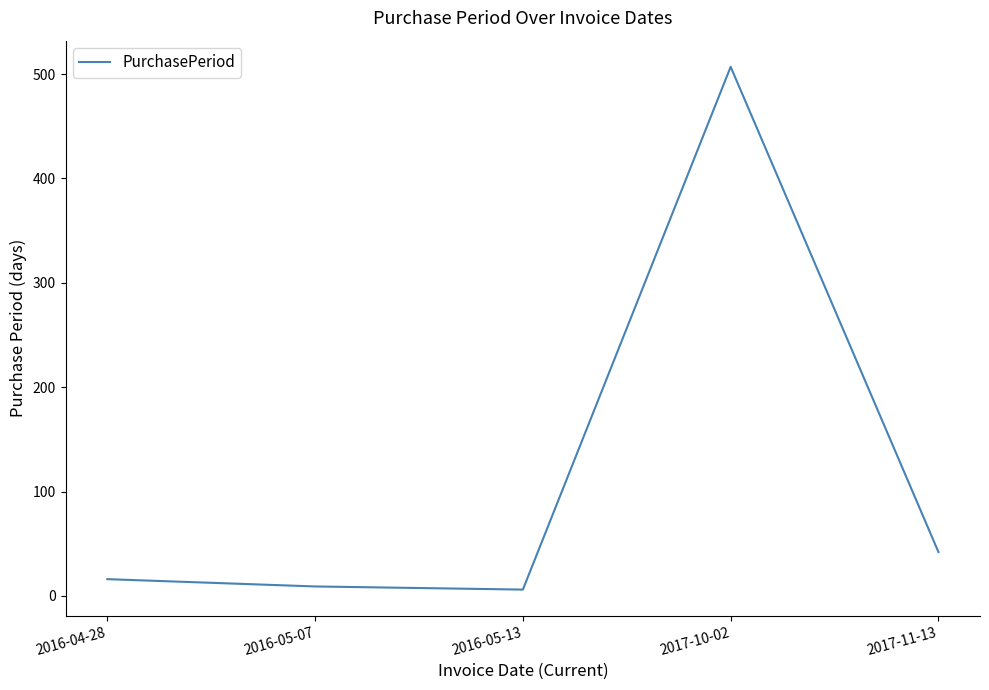

How many distinct data groups are displayed?

1